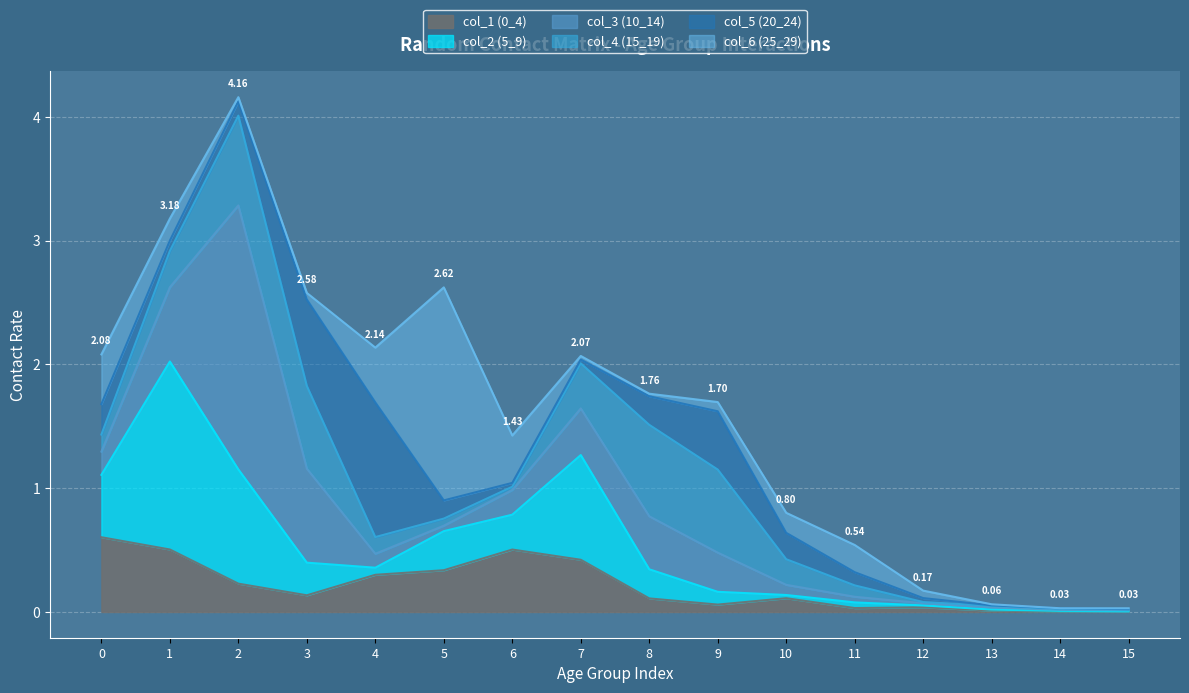

How many intersections are there between col_2 (5_9) and col_4 (15_19)?

5